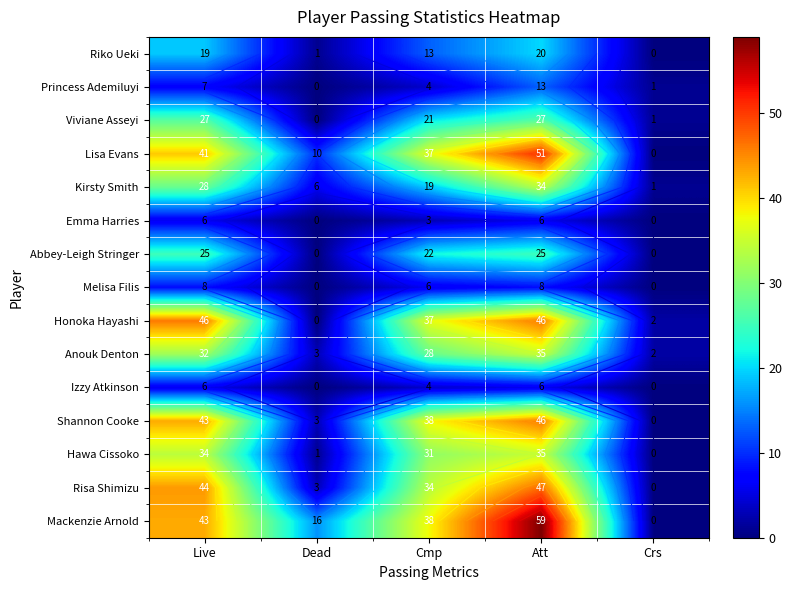

Rank the series by their maximum value, from lowest to highest.

Emma Harries, Izzy Atkinson, Melisa Filis, Princess Ademiluyi, Riko Ueki, Abbey-Leigh Stringer, Viviane Asseyi, Kirsty Smith, Anouk Denton, Hawa Cissoko, Honoka Hayashi, Shannon Cooke, Risa Shimizu, Lisa Evans, Mackenzie Arnold